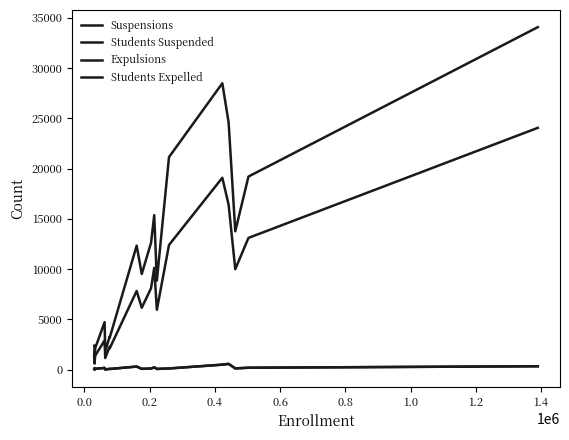

How many interior local valleys does the Suspensions series have?

6